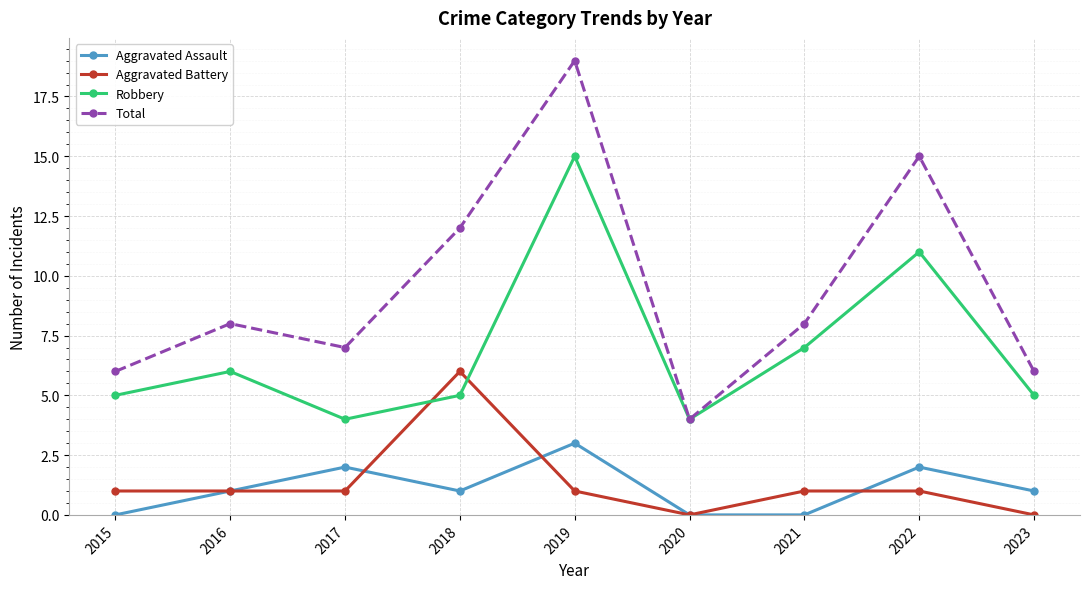

The value of Total at 2015 is 2. True or false?

False